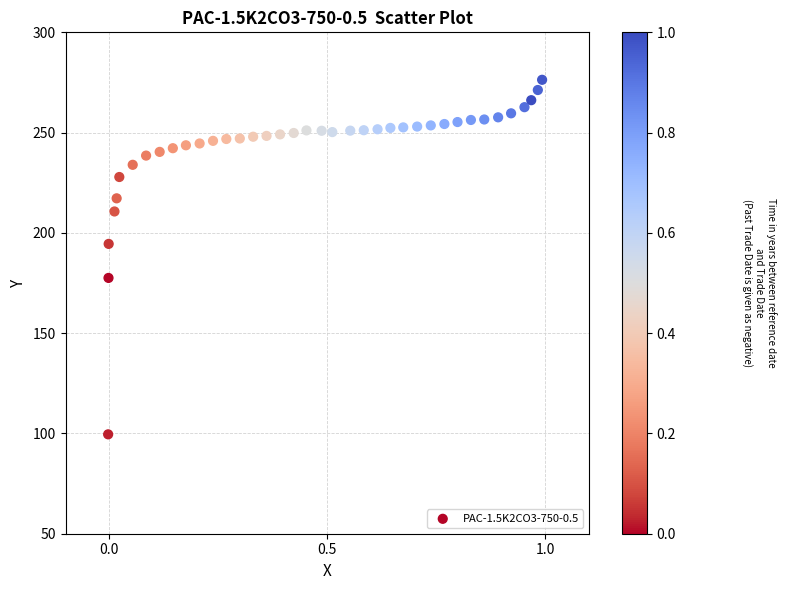

What is the range of X values (max minus min)?

1.0